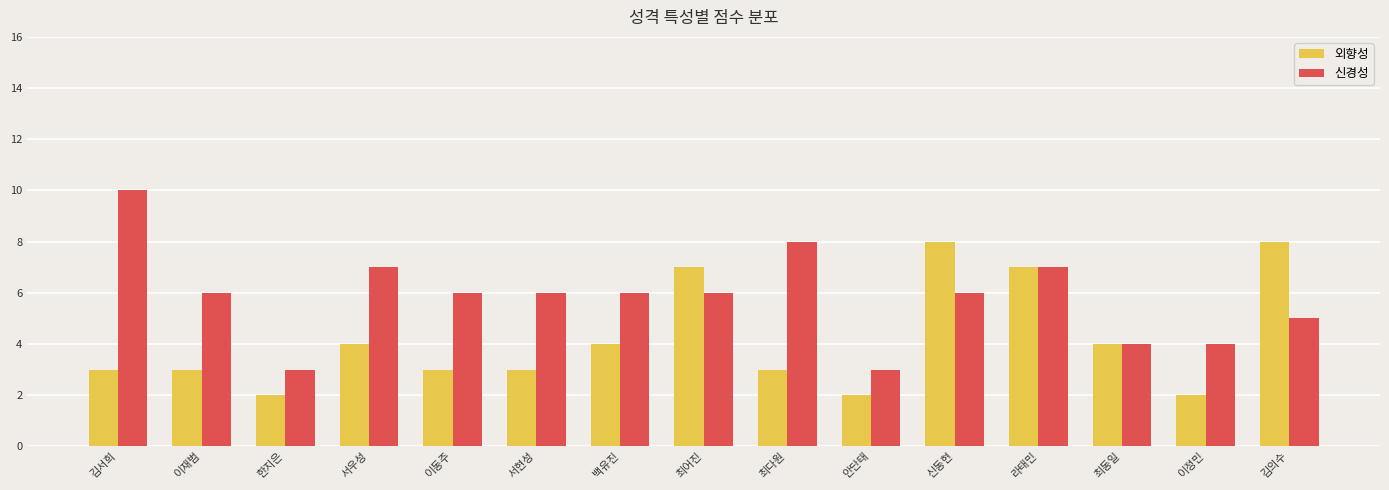

What is the highest value of the 외향성 series?

8